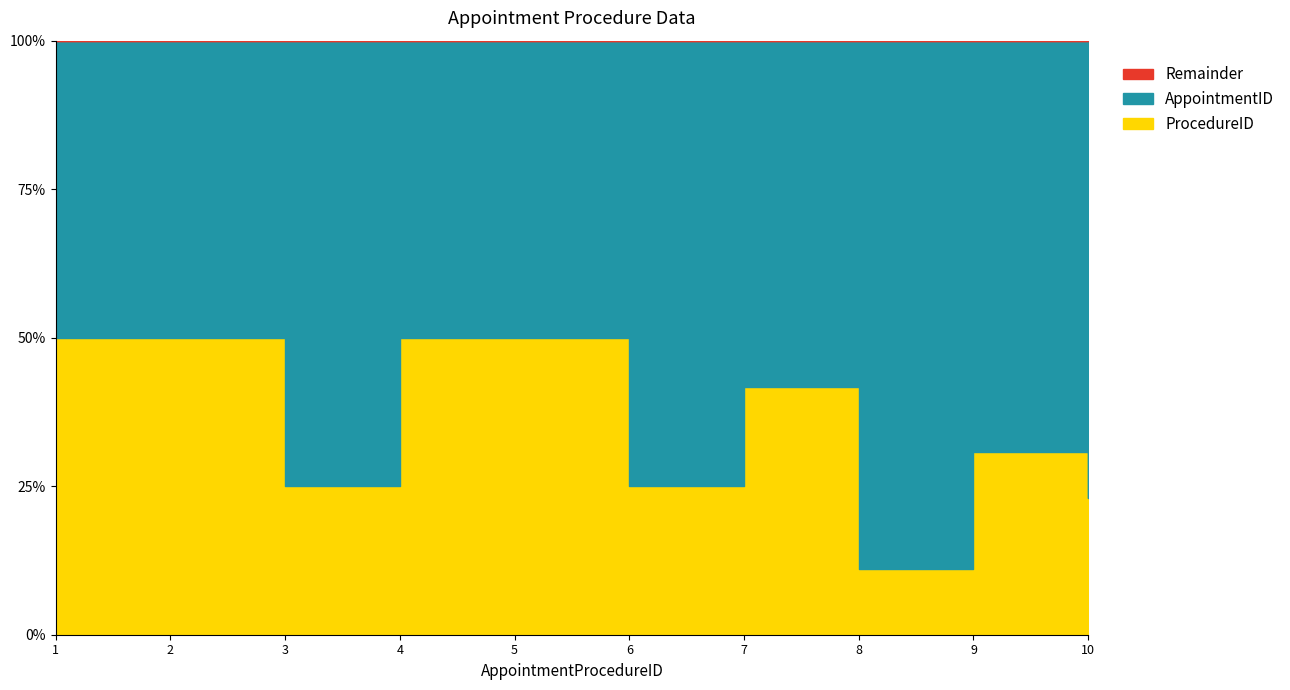

How many data points in AppointmentID are less than 6?

5